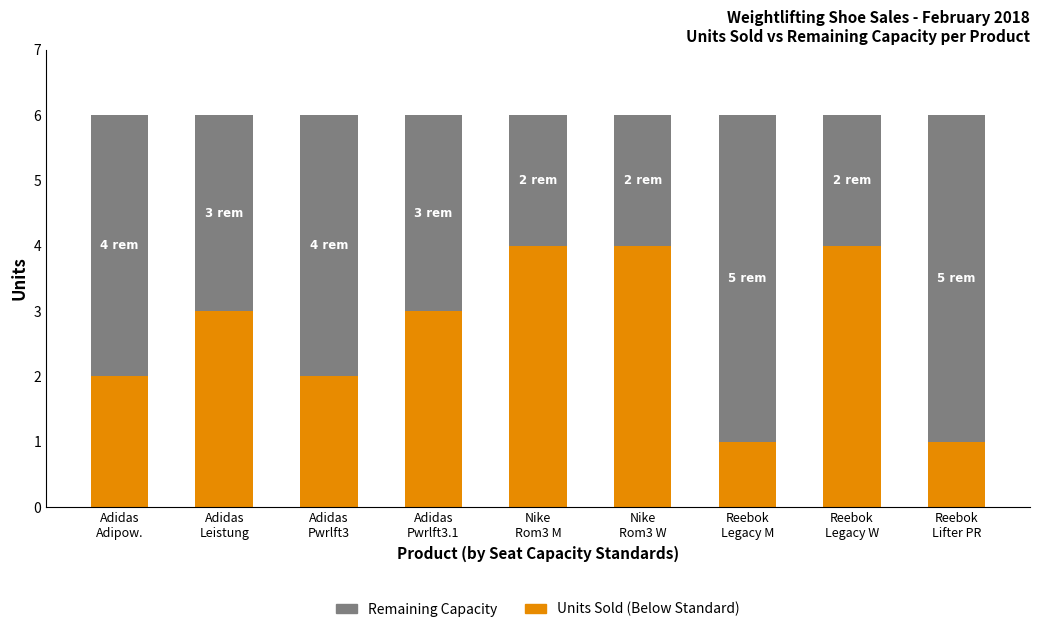

Reading right to left, what are the values for Units Sold (Below Standard)?

1	4	1	4	4	3	2	3	2